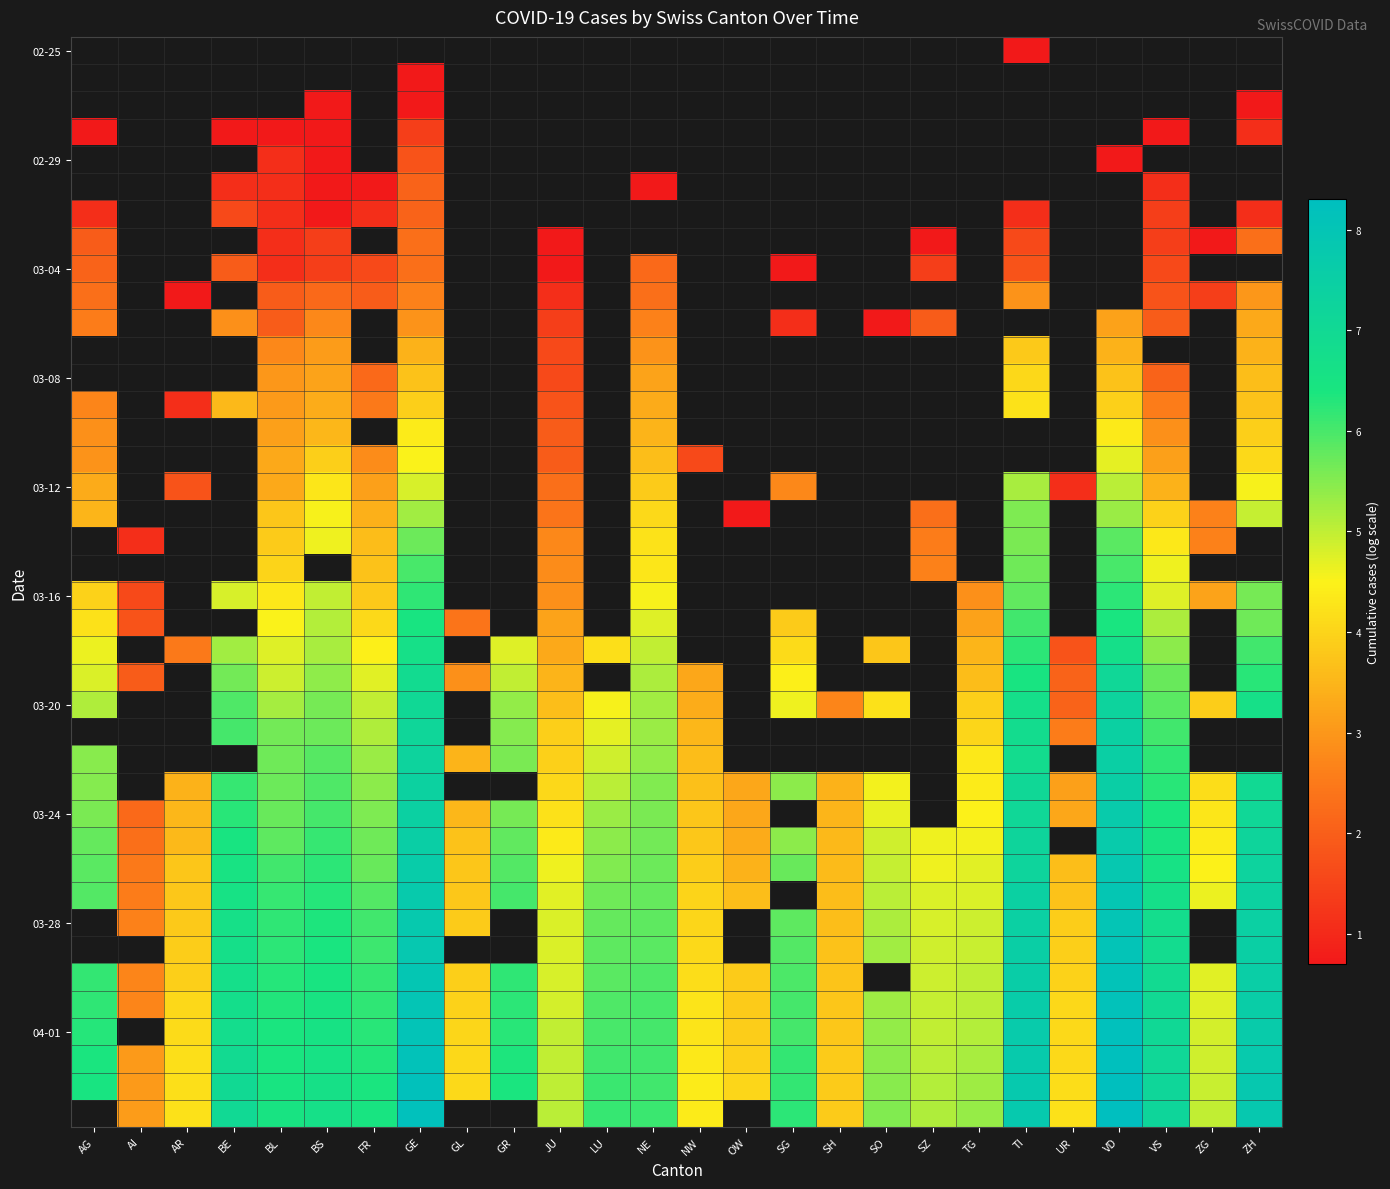

At which category does the chart reach its minimum across all series?

TI